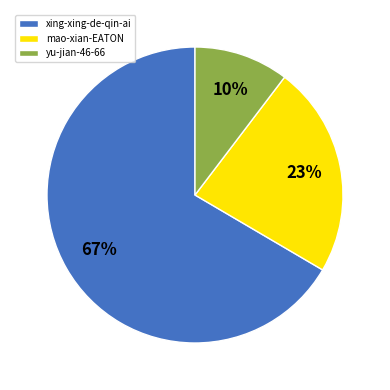

Which has a higher value, yu-jian-46-66 or xing-xing-de-qin-ai?

xing-xing-de-qin-ai